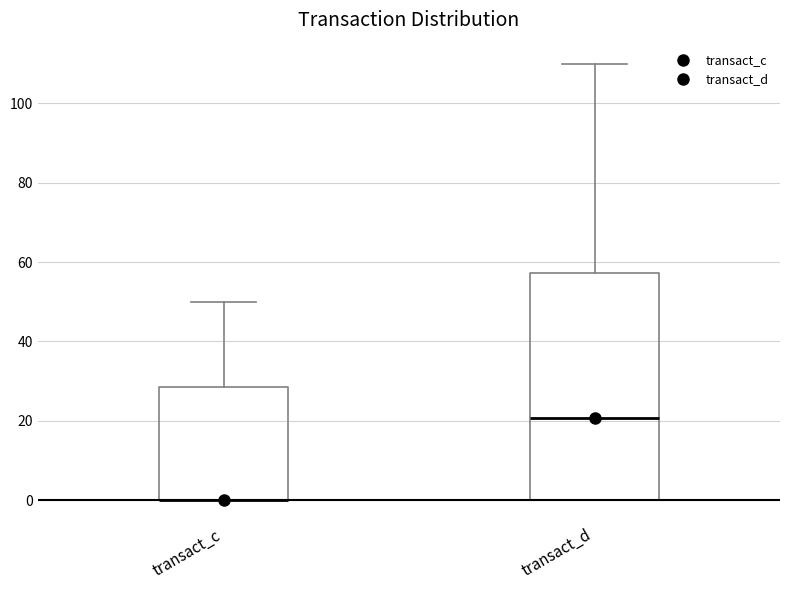

Reading left to right, read every box against the y-axis: the position of its median line, the range the box covers, and the ends of its whiskers. The values are not printed on the chart, so give them approximately, as read against the axis.

transact_c: median 0 (drawn on the box's lower edge), box 0 to 28, whiskers 0 to 50
transact_d: median 20, box 0 to 58, whiskers 0 to 110